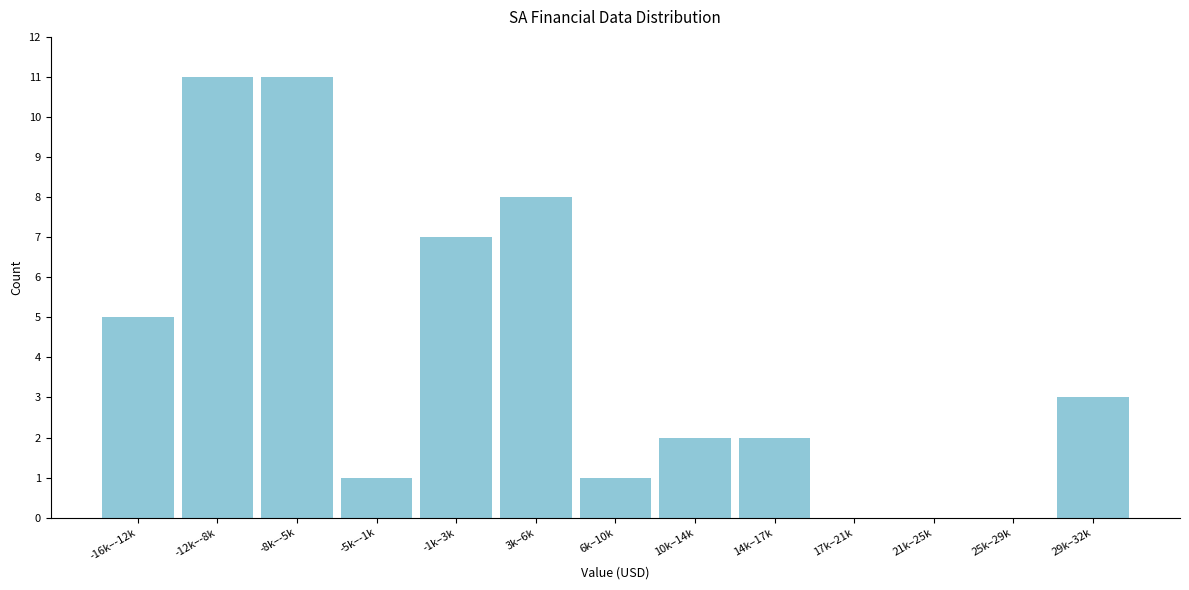

What is the maximum value shown in the chart?

11